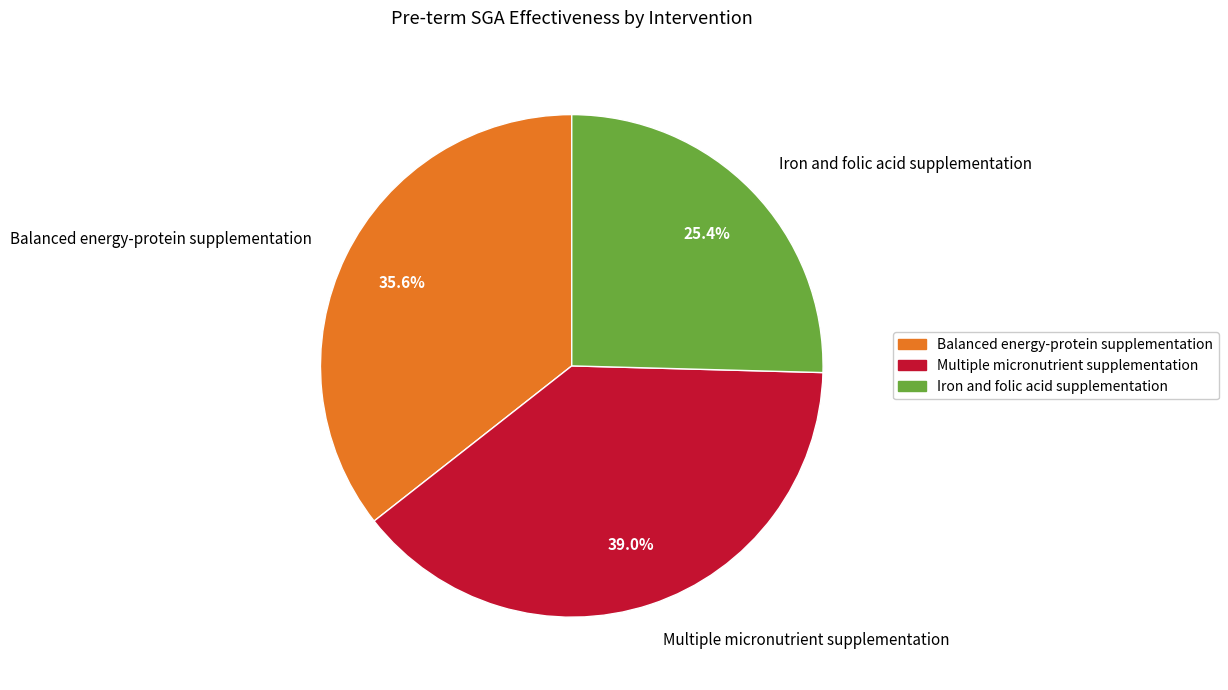

Does any single category account for the majority?

No